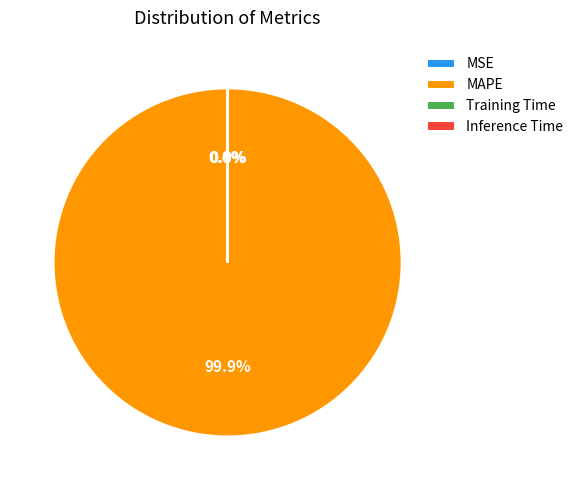

Which category has the biggest portion of the pie?

MAPE